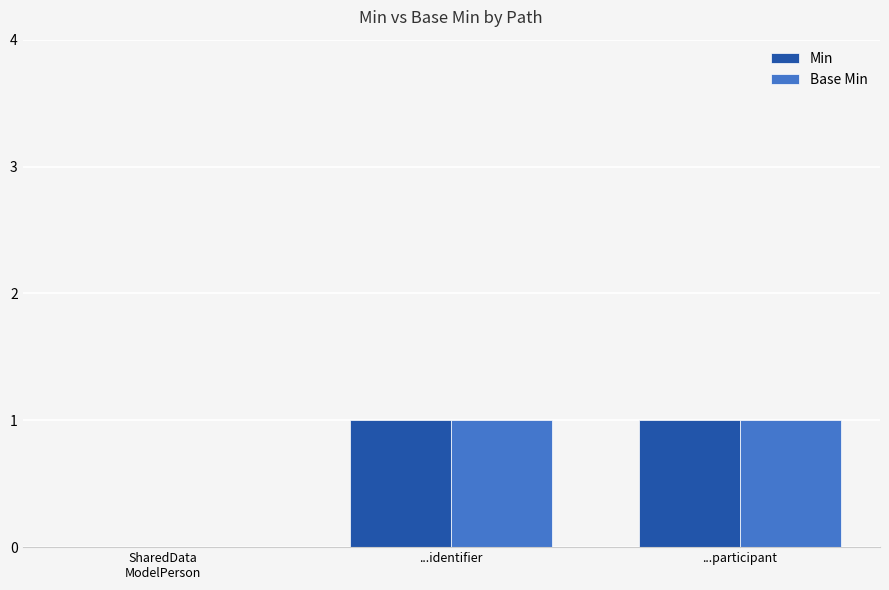

True or false: Base Min has a value of 0 at SharedData
ModelPerson.

True